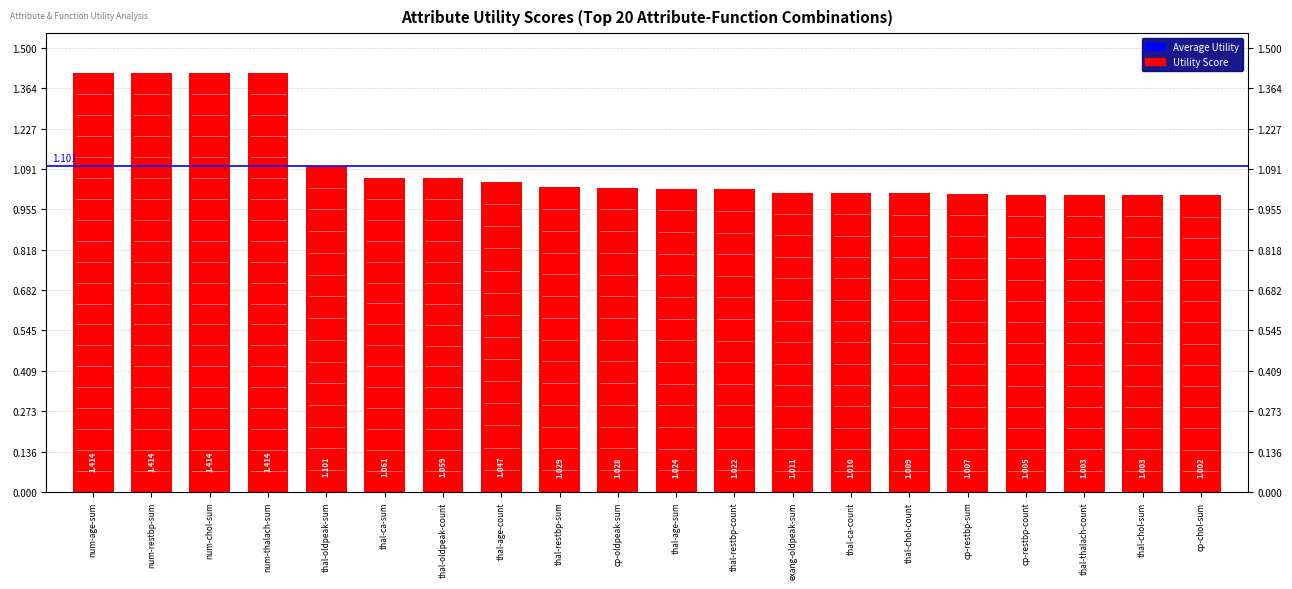

Reading left to right, list all the values displayed in this chart.

num-age-sum=1.4	num-restbp-sum=1.4	num-chol-sum=1.4	num-thalach-sum=1.4	thal-oldpeak-sum=1.1	thal-ca-sum=1.1	thal-oldpeak-count=1.1	thal-age-count=1.0	thal-restbp-sum=1.0	cp-oldpeak-sum=1.0	thal-age-sum=1.0	thal-restbp-count=1.0	exang-oldpeak-sum=1.0	thal-ca-count=1.0	thal-chol-count=1.0	cp-restbp-sum=1.0	cp-restbp-count=1.0	thal-thalach-count=1.0	thal-chol-sum=1.0	cp-chol-sum=1.0